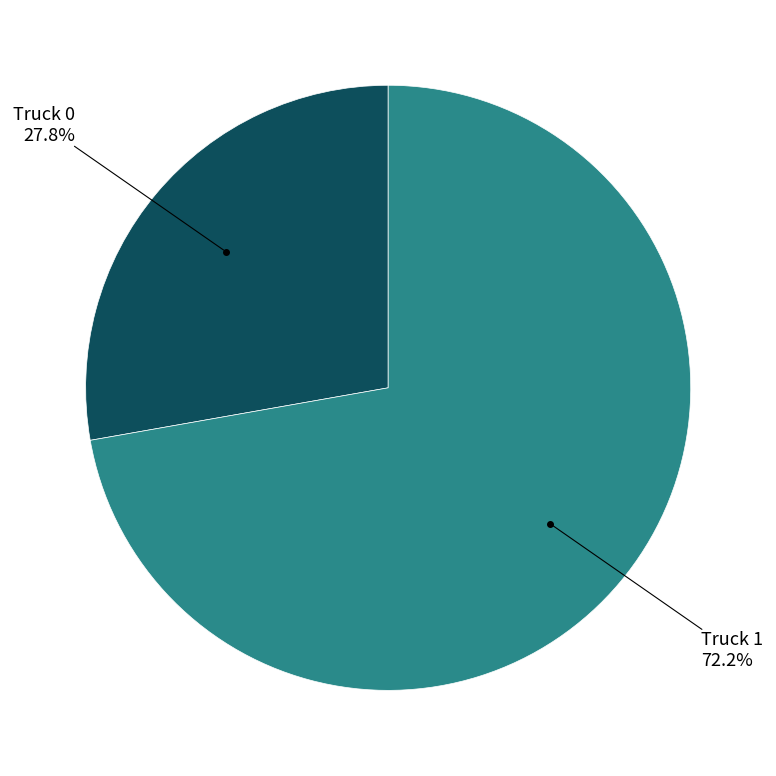

How many segments does this pie chart have?

2